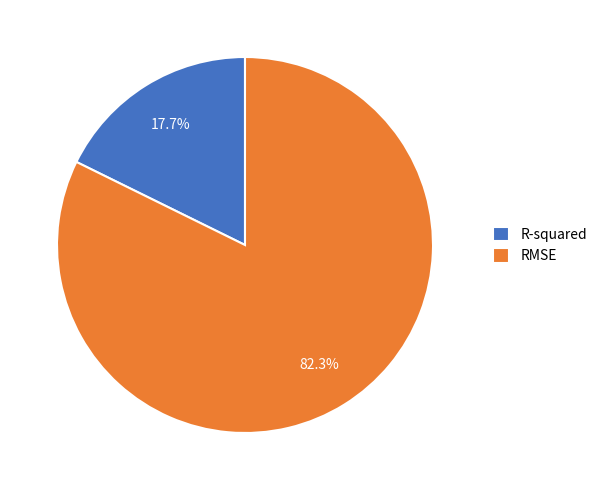

How many slices are in this pie chart?

2